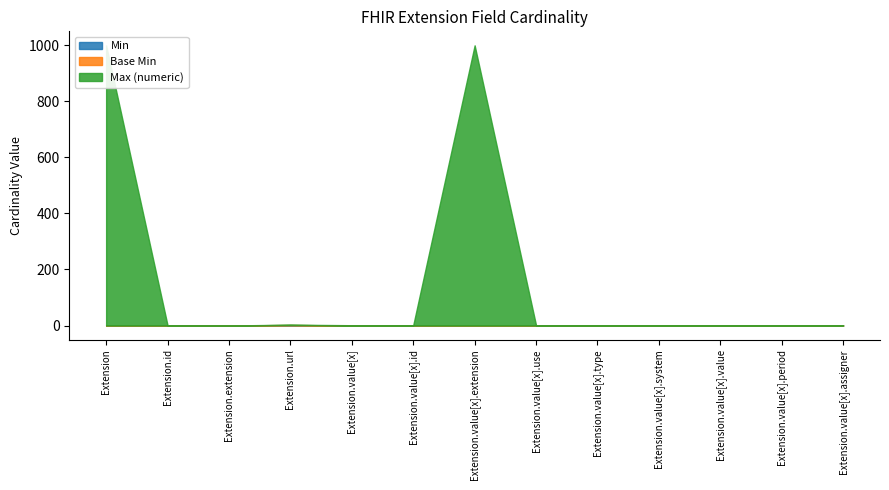

Rank the categories by Max (numeric) value from highest to lowest.

Extension, Extension.value[x].extension, Extension.id, Extension.url, Extension.value[x], Extension.value[x].id, Extension.value[x].use, Extension.value[x].type, Extension.value[x].system, Extension.value[x].value, Extension.value[x].period, Extension.value[x].assigner, Extension.extension